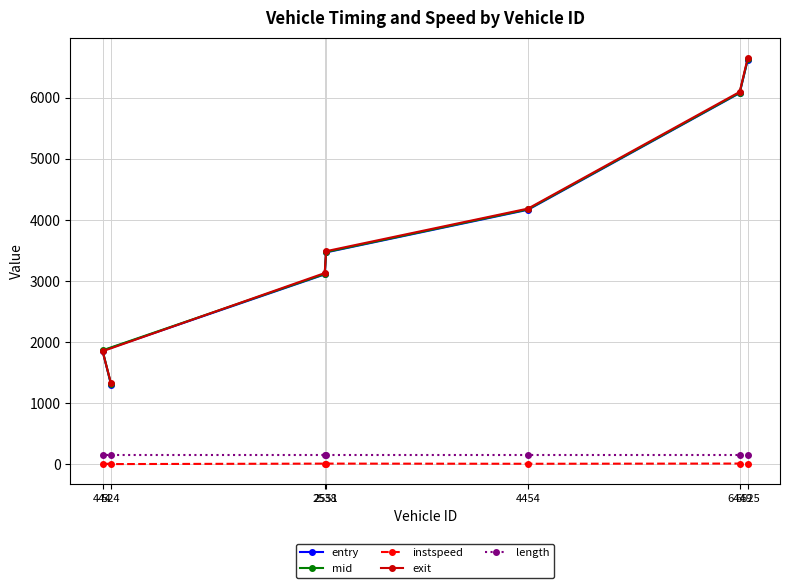

The instspeed series shows 5.0 at 444. True or false?

True